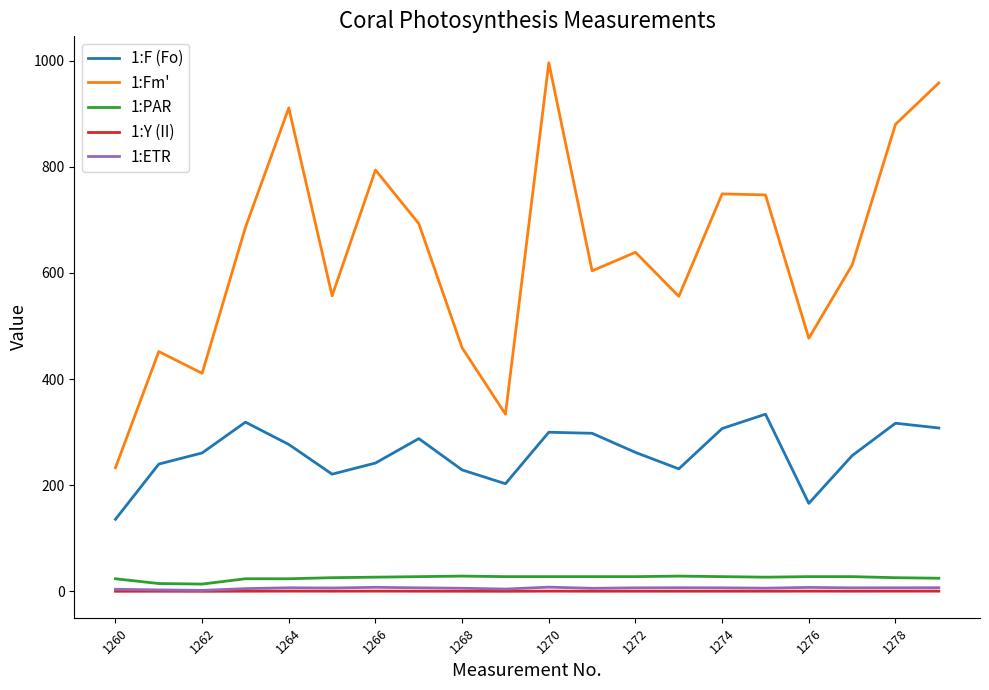

True or false: 1:F (Fo) and 1:Fm' cross at least once.

False